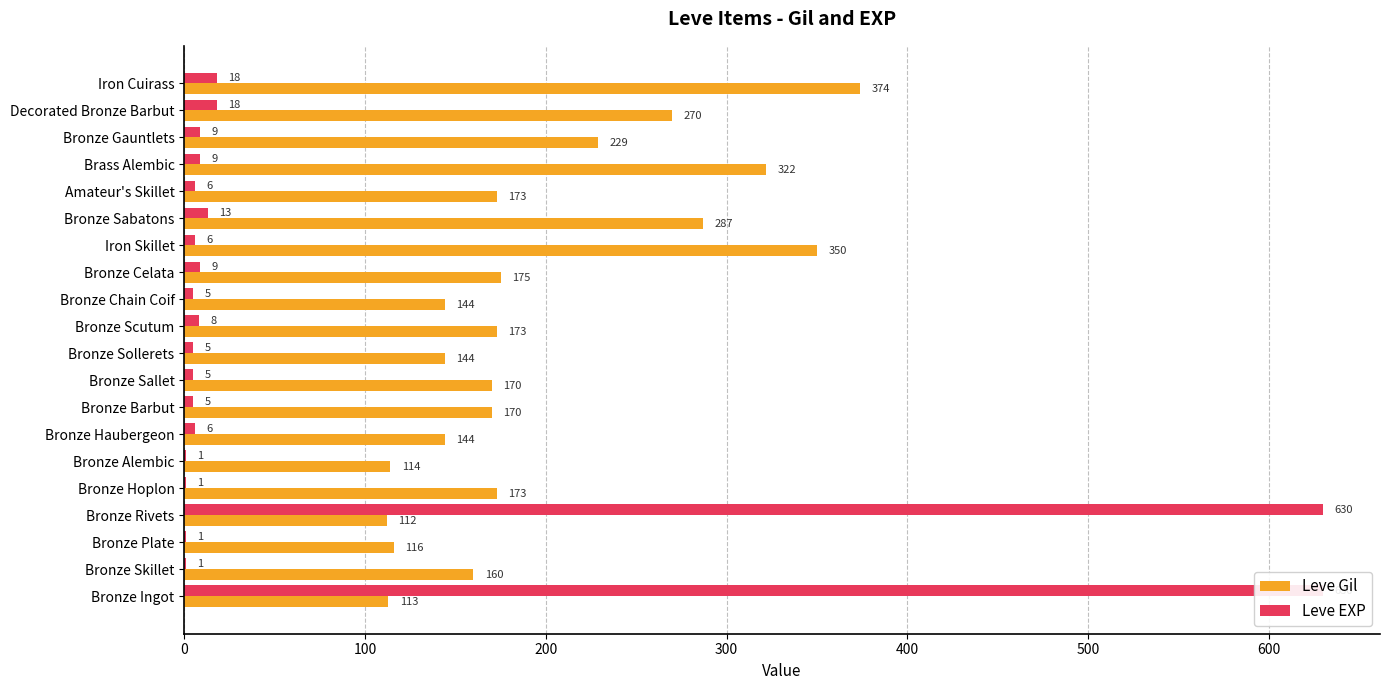

Which series has the largest range (max minus min)?

Leve EXP